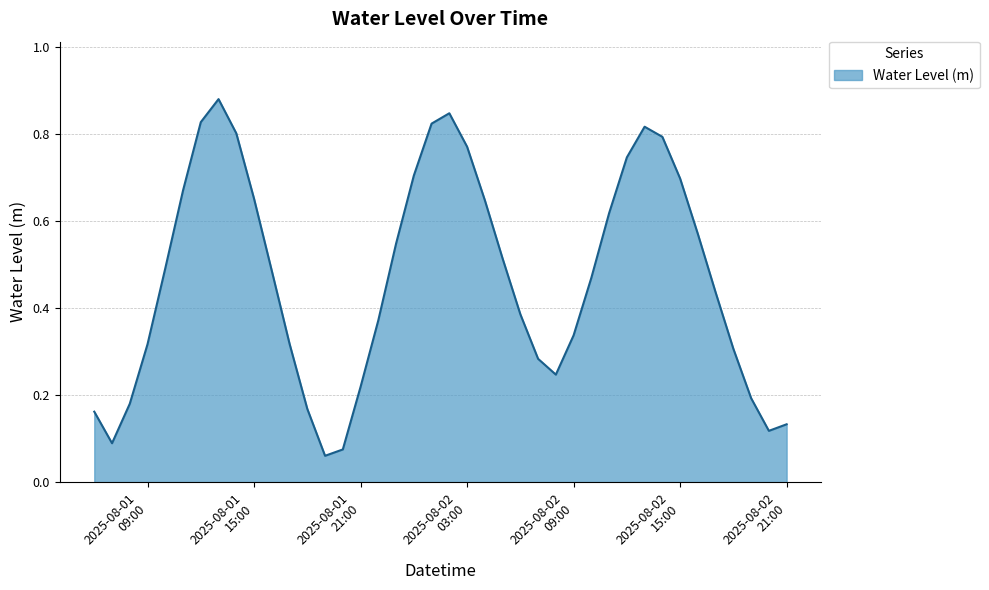

How many lines are shown in the chart?

1